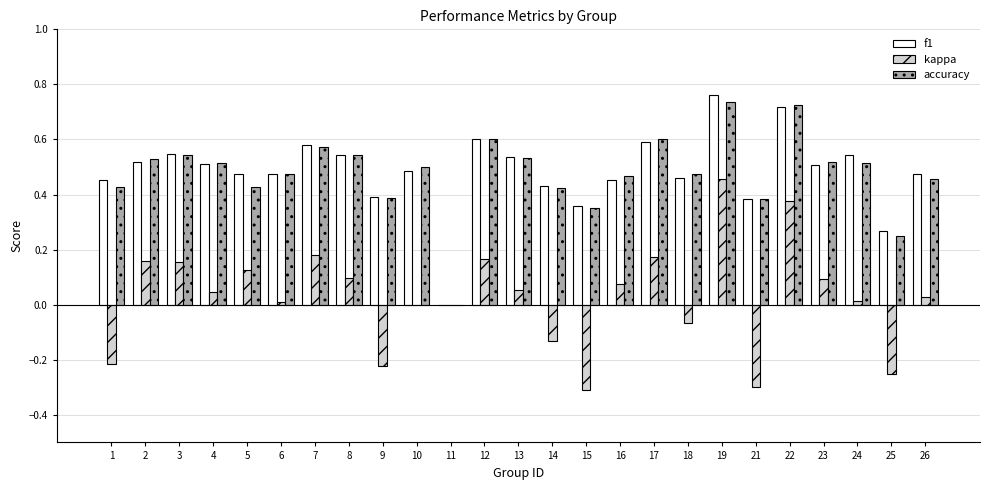

Which category has the highest value across all series?

19